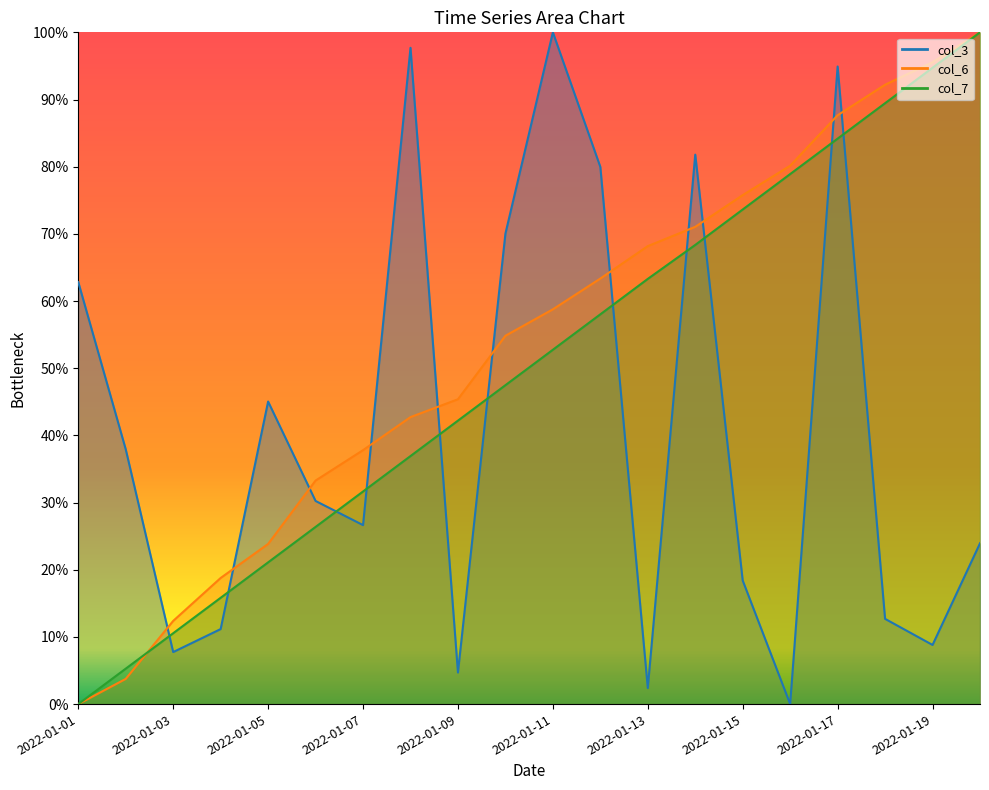

Is the value of col_3 at 2022-01-07 greater than the value of col_7 at 2022-01-10?

No